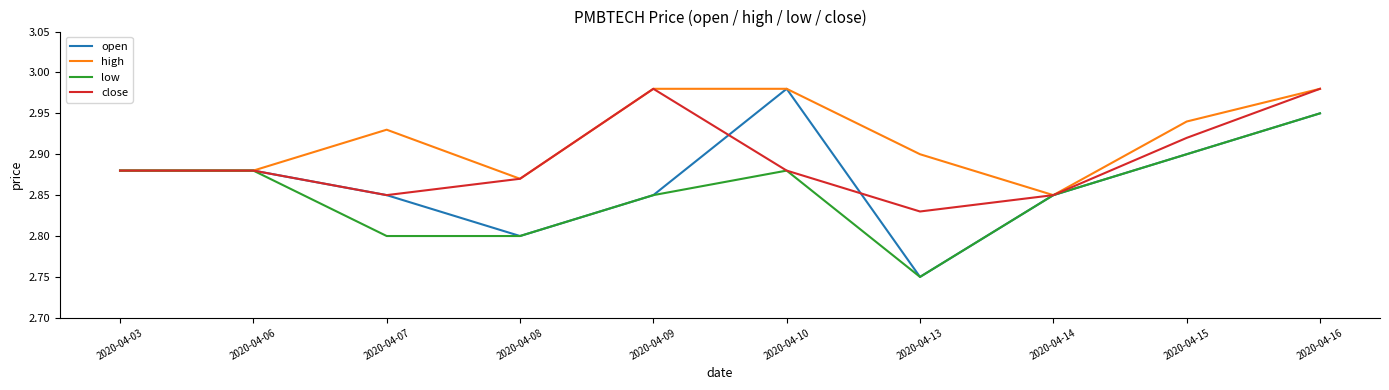

At which category does the chart reach its minimum across all series?

2020-04-13